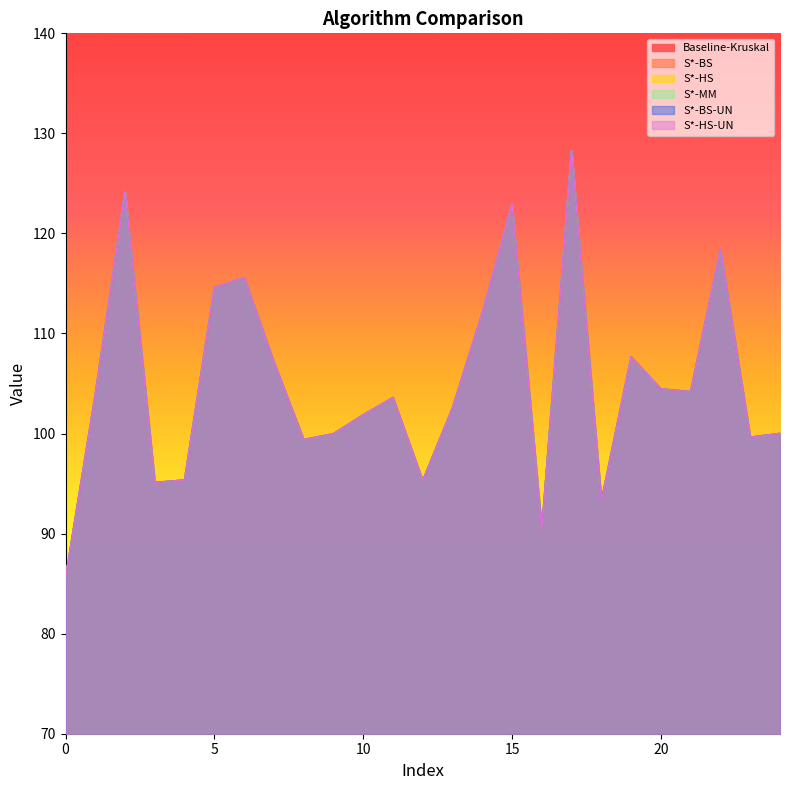

What is the value of the S*-BS point at the 14th from the left?

102.6